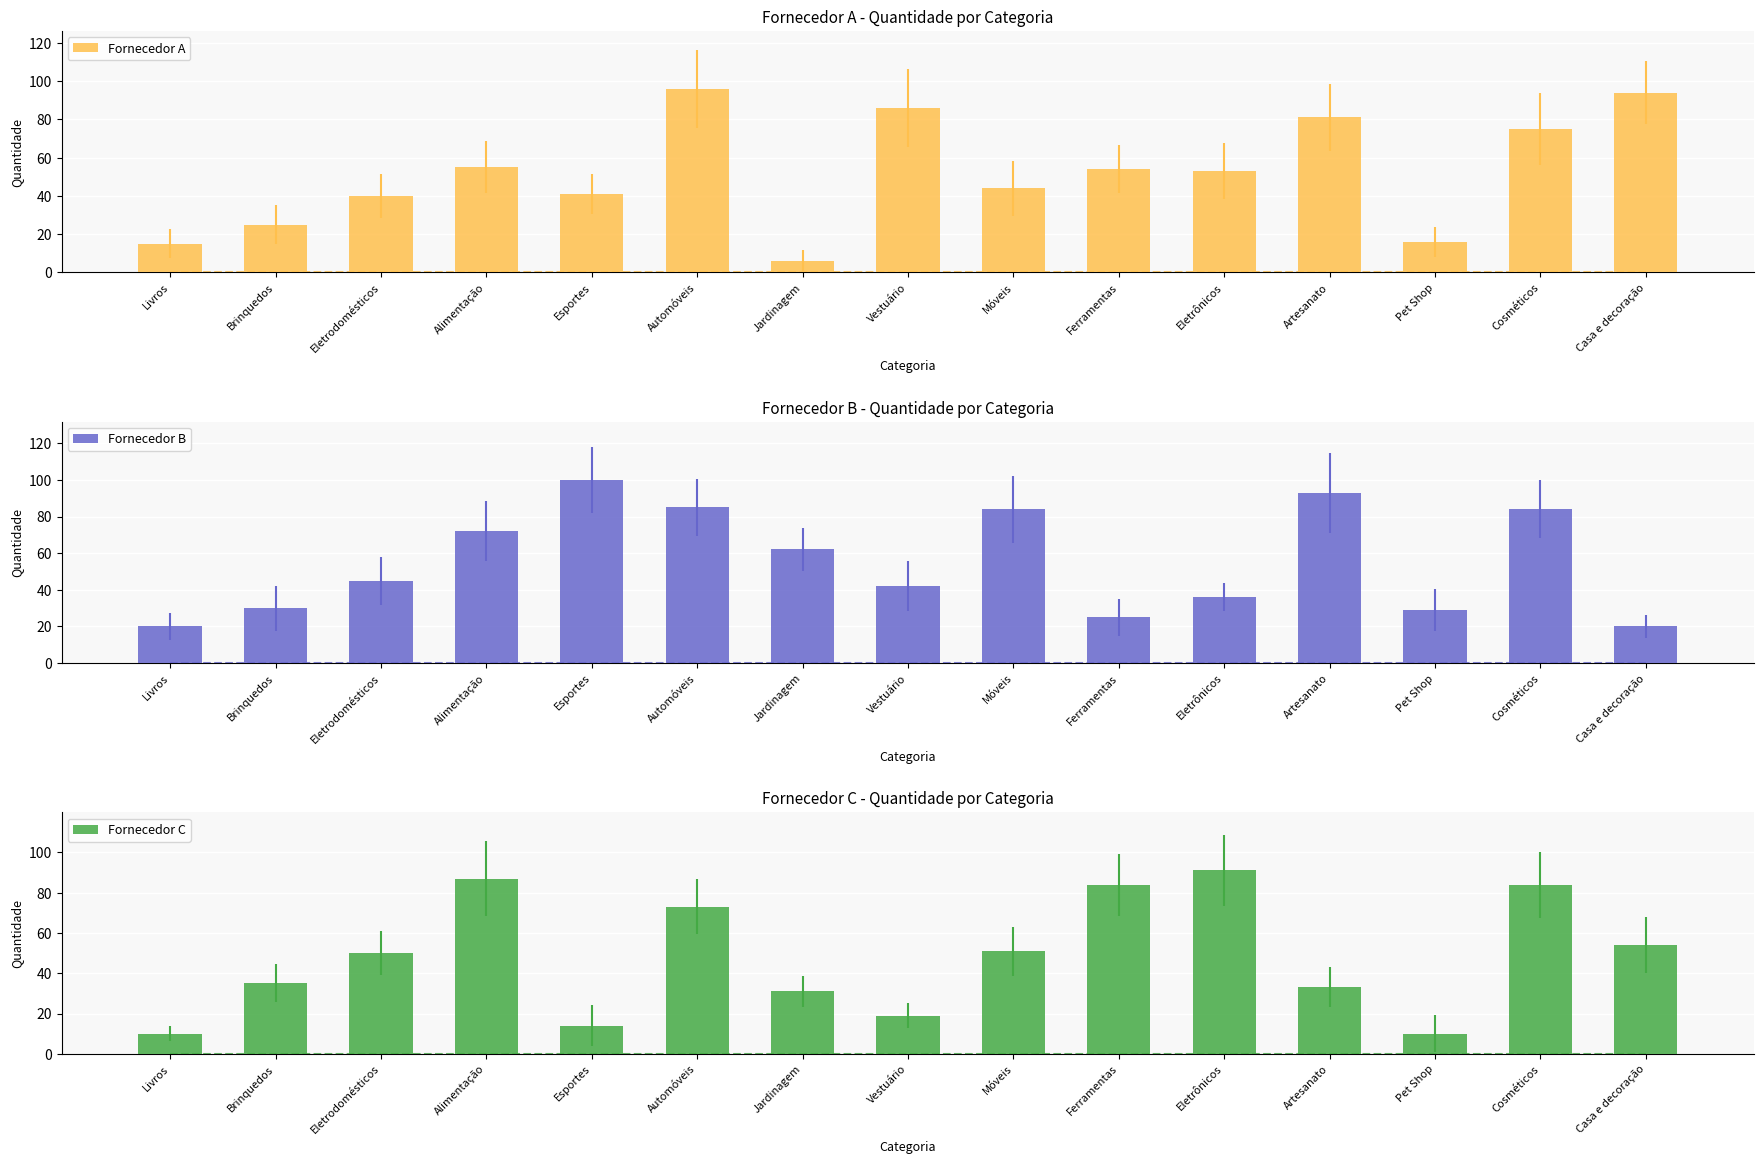

Rank the series by their maximum value, from highest to lowest.

Fornecedor B, Fornecedor A, Fornecedor C